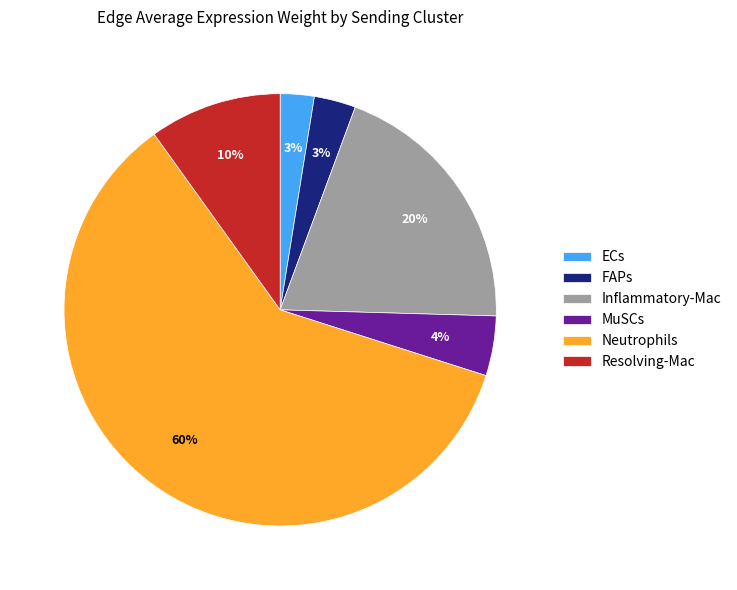

Is it true that Neutrophils is 60% of the pie?

True